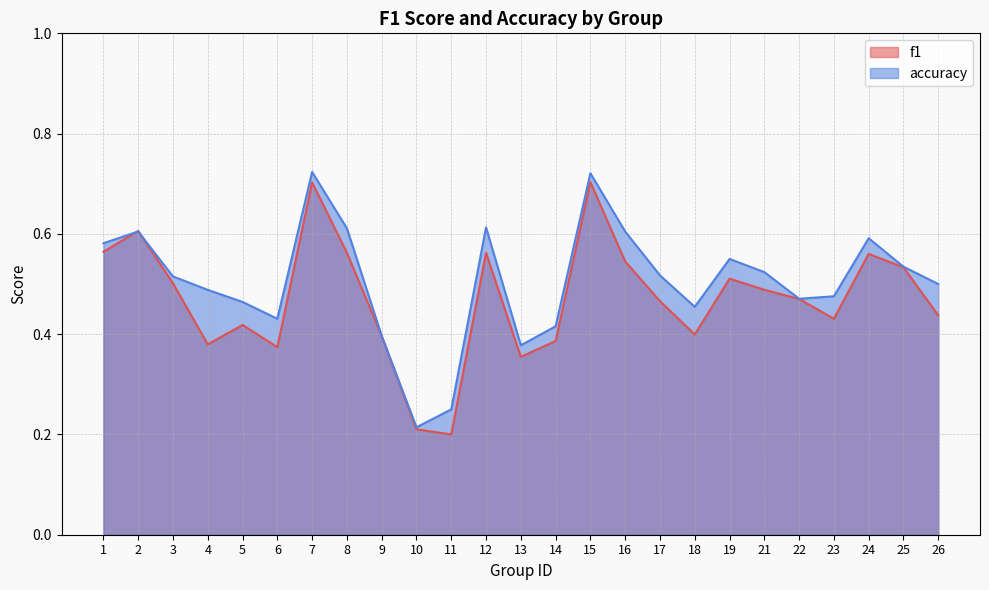

Does the chart have visible grid lines?

Yes